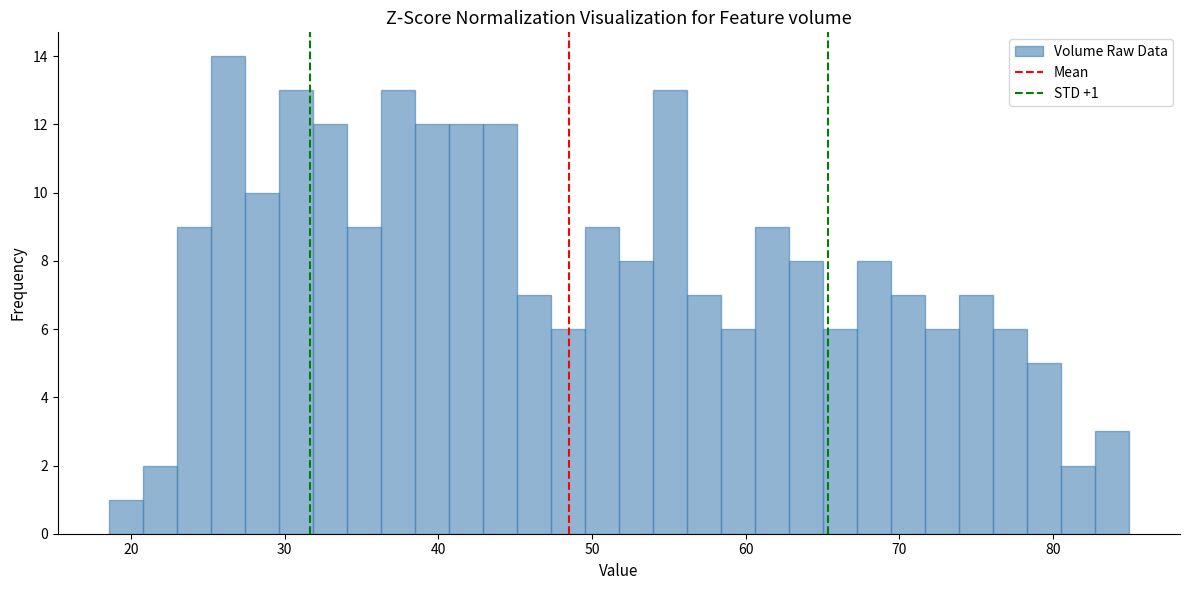

Around what value on the x-axis is the tallest bar? Give the approximate position of its centre, as read against the axis.

26